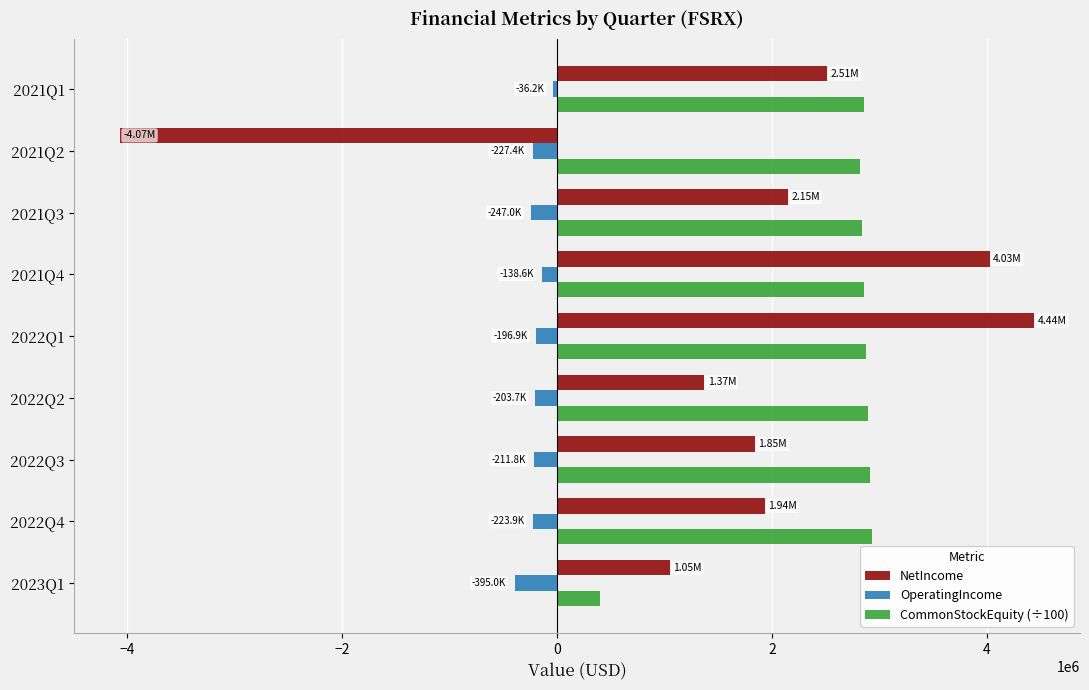

How many data points in OperatingIncome are less than -211809?

4